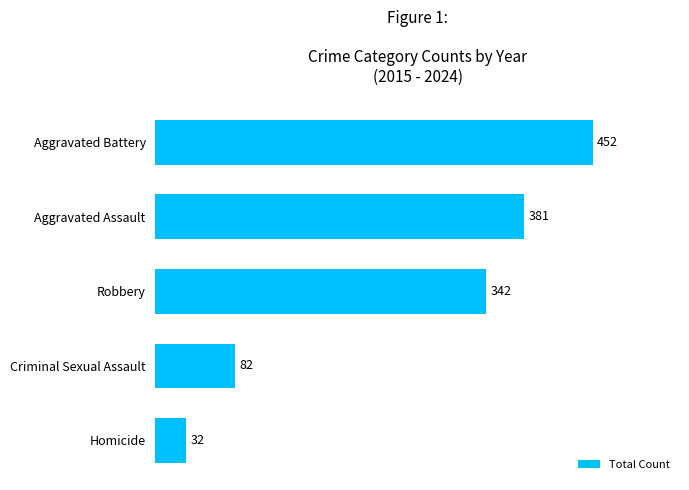

Reading bottom to top, extract all data points from this chart.

Homicide=32	Criminal Sexual Assault=82	Robbery=342	Aggravated Assault=381	Aggravated Battery=452